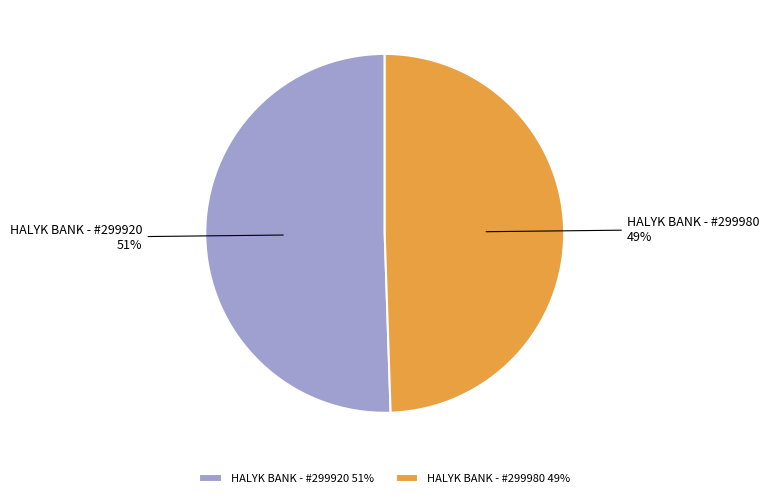

Count the number of slices in the pie.

2